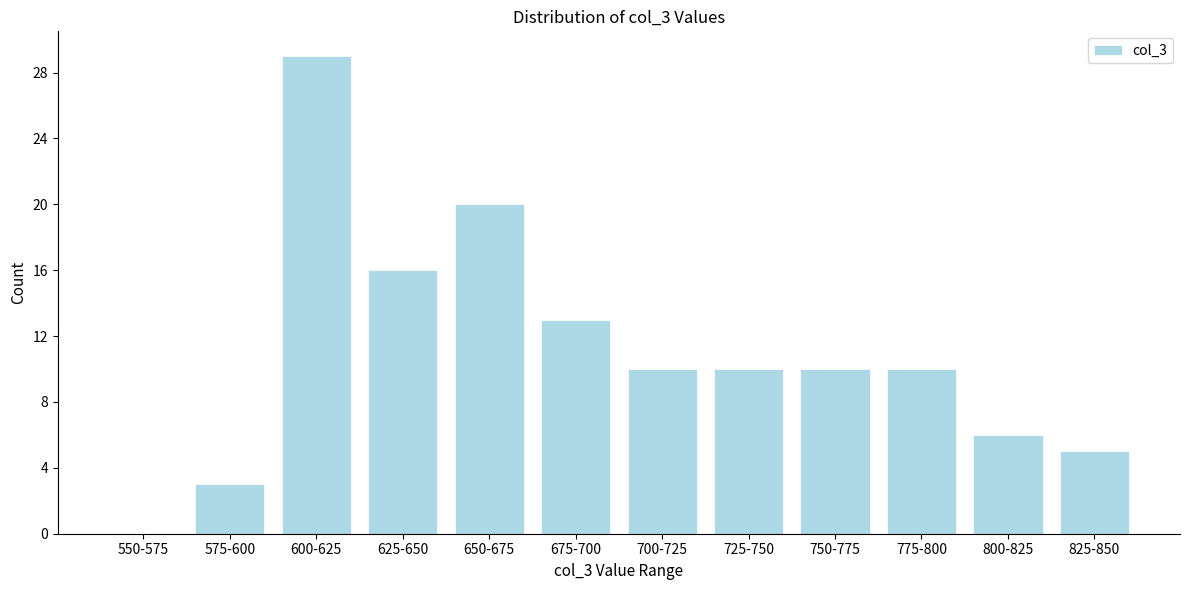

Reading left to right, list all the values displayed in this chart.

550-575=0	575-600=3	600-625=29	625-650=16	650-675=20	675-700=13	700-725=10	725-750=10	750-775=10	775-800=10	800-825=6	825-850=5